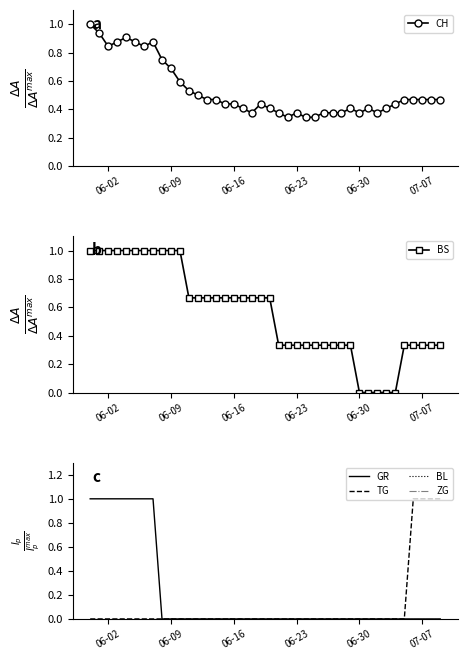

What is the maximum value for BS?

1.0